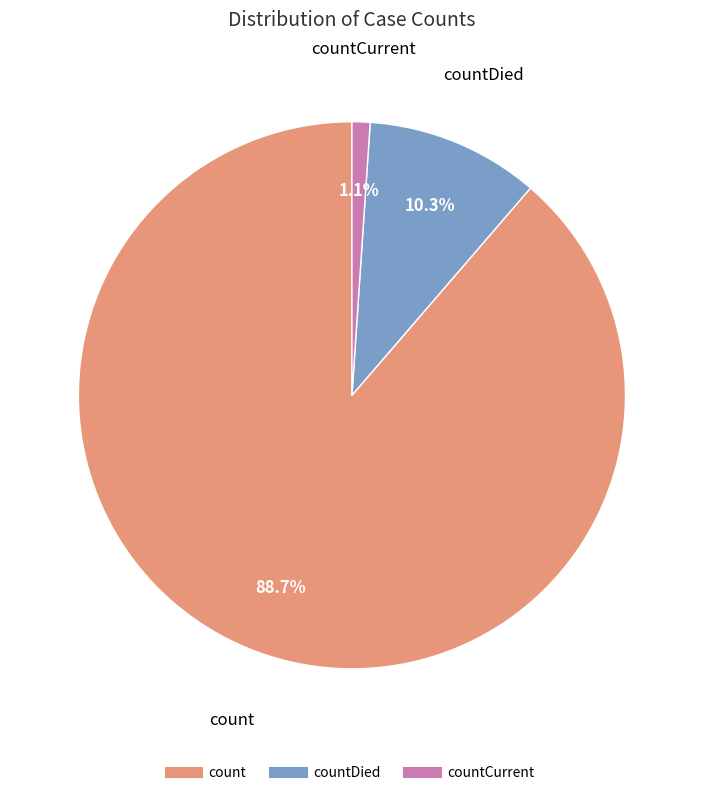

Is there a majority slice in this chart?

Yes